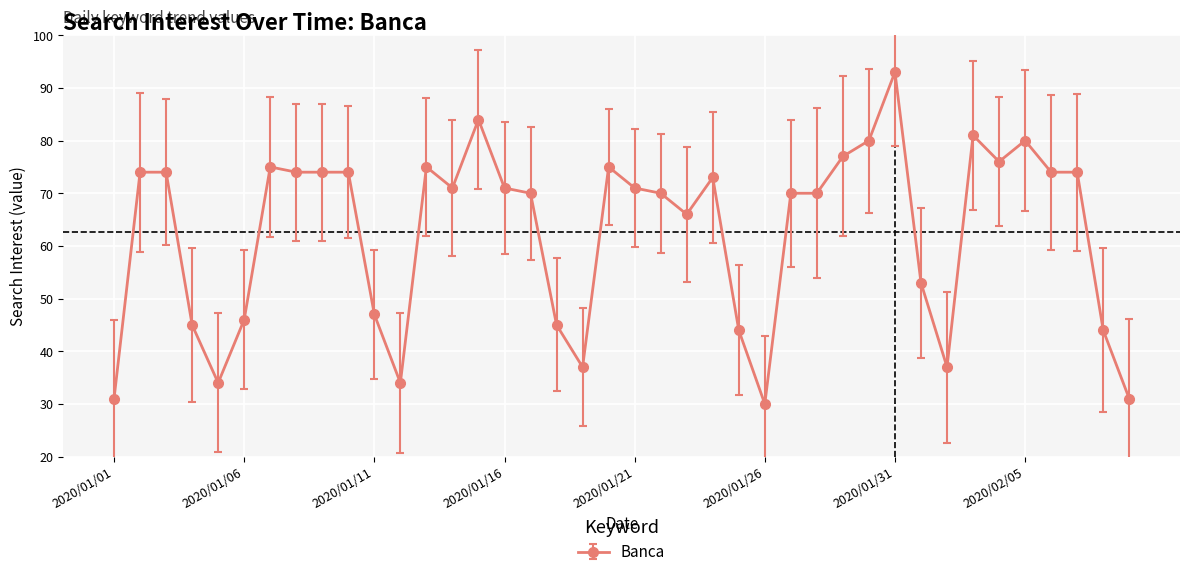

What is the value of the 13th point from the left?

75